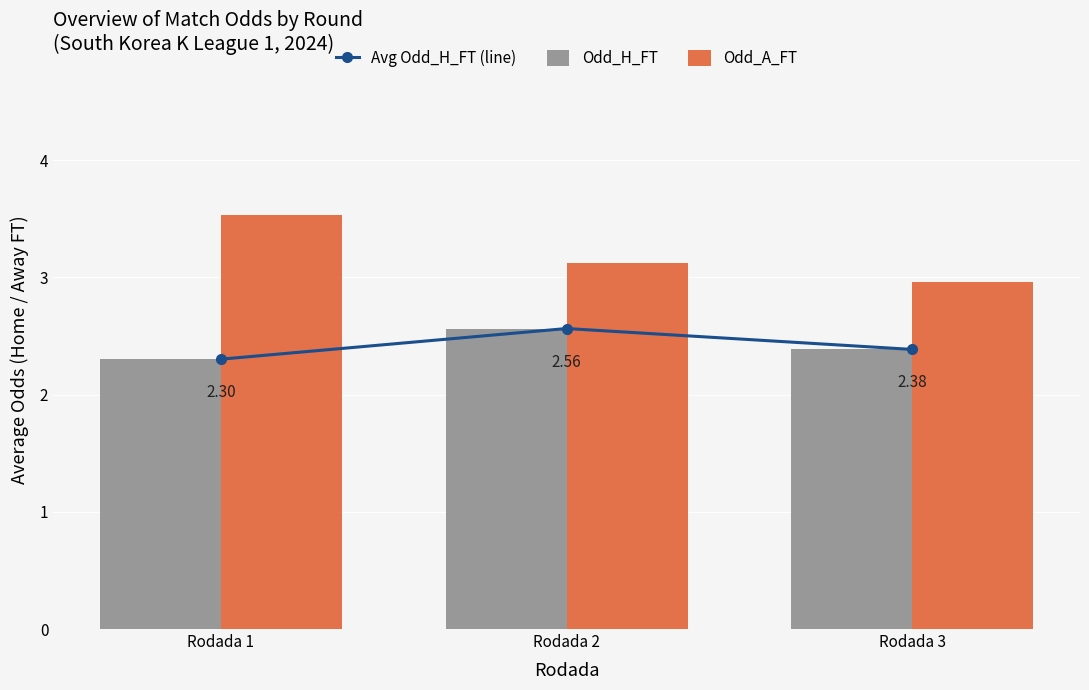

Where is Avg Odd_H_FT (line) nearest to the value 2?

Rodada 1